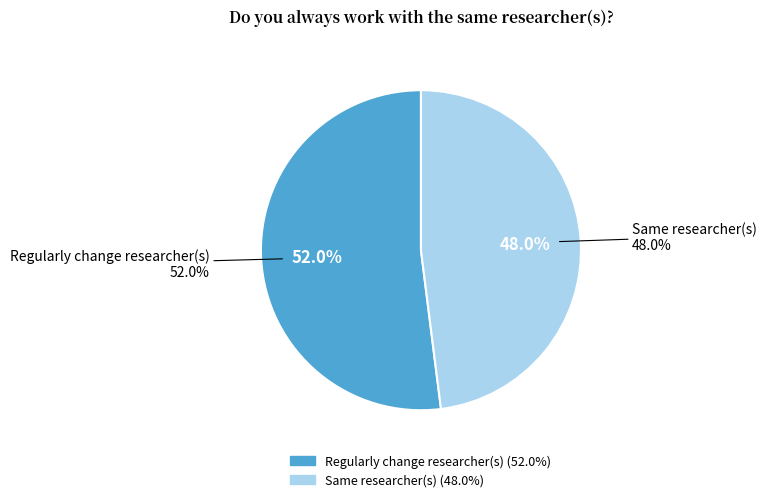

The Same researcher(s) slice represents 48% of the pie. True or false?

True